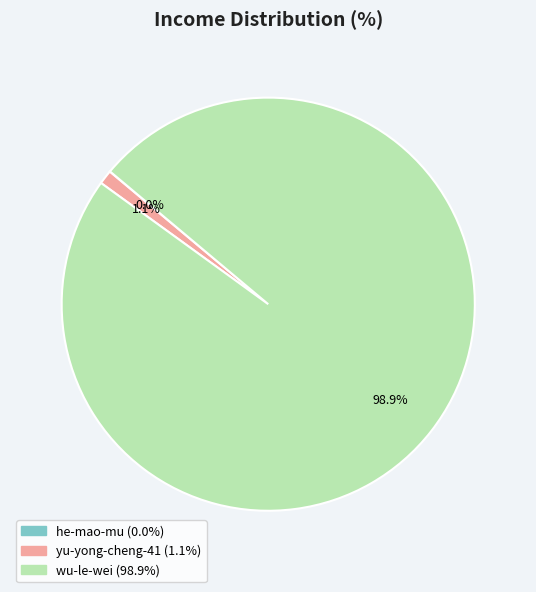

Which slice is the largest?

wu-le-wei